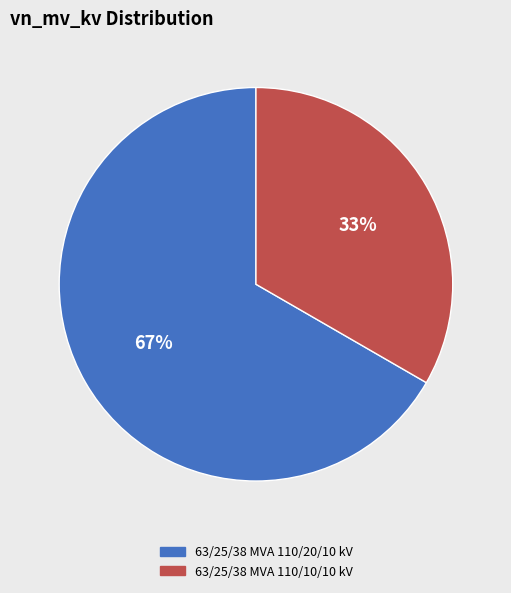

To the nearest percent, what portion does 63/25/38 MVA 110/20/10 kV represent?

67%